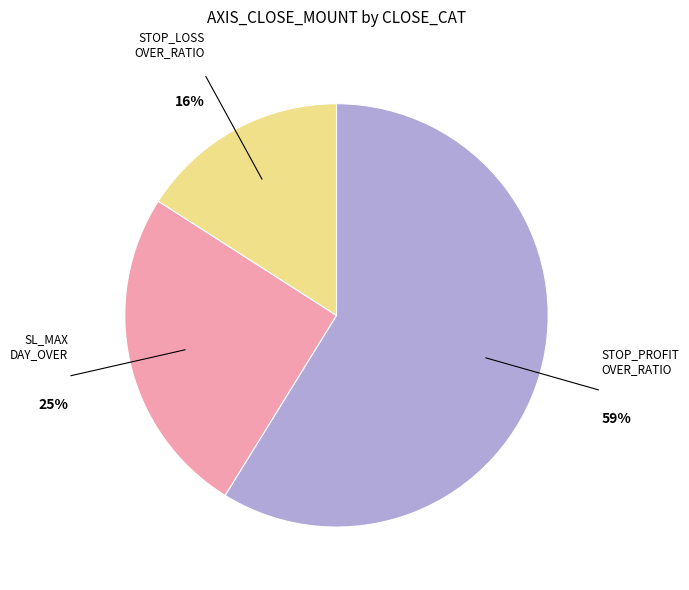

Is there a majority slice in this chart?

Yes